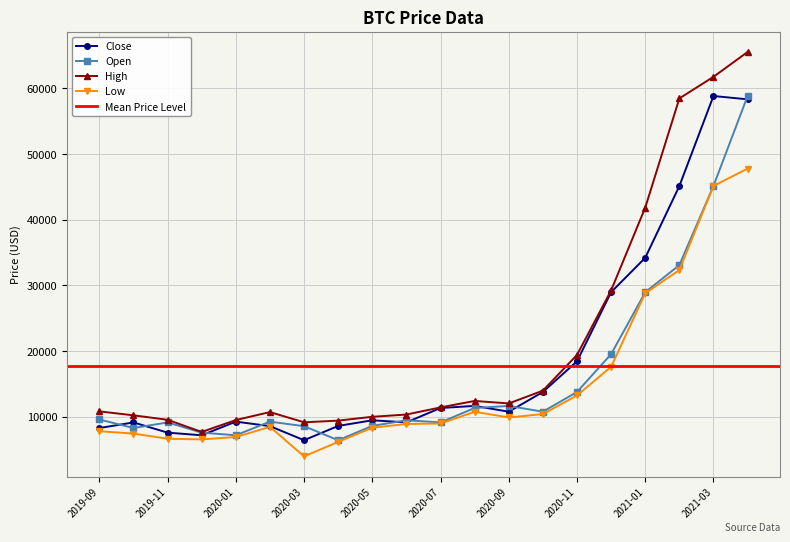

At which label is low closest to 25883?

2021-01